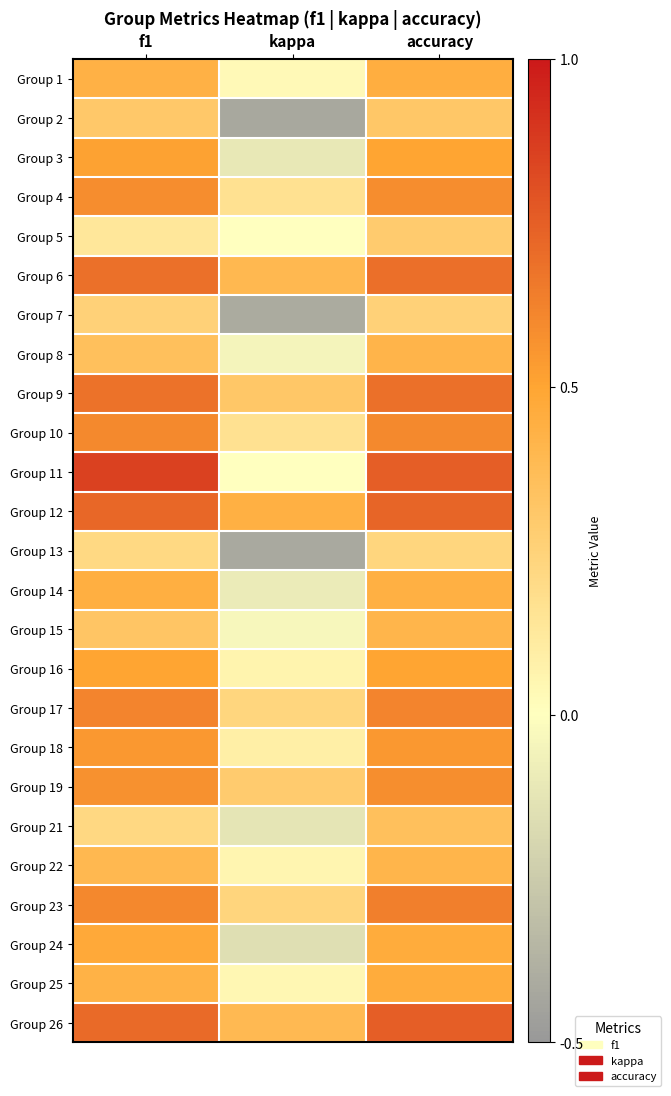

Reading left to right, extract all data points from this chart.

Group 1: f1=0.4	kappa=0.0	accuracy=0.5
Group 2: f1=0.3	kappa=-0.4	accuracy=0.3
Group 3: f1=0.5	kappa=-0.1	accuracy=0.5
Group 4: f1=0.6	kappa=0.2	accuracy=0.6
Group 5: f1=0.1	kappa=0.0	accuracy=0.3
Group 6: f1=0.7	kappa=0.4	accuracy=0.7
Group 7: f1=0.2	kappa=-0.4	accuracy=0.2
Group 8: f1=0.4	kappa=-0.1	accuracy=0.4
Group 9: f1=0.7	kappa=0.3	accuracy=0.7
Group 10: f1=0.6	kappa=0.2	accuracy=0.6
Group 11: f1=0.9	kappa=0.0	accuracy=0.8
Group 12: f1=0.7	kappa=0.4	accuracy=0.7
Group 13: f1=0.2	kappa=-0.4	accuracy=0.2
Group 14: f1=0.4	kappa=-0.1	accuracy=0.4
Group 15: f1=0.3	kappa=-0.0	accuracy=0.4
Group 16: f1=0.5	kappa=0.1	accuracy=0.5
Group 17: f1=0.6	kappa=0.2	accuracy=0.6
Group 18: f1=0.5	kappa=0.1	accuracy=0.5
Group 19: f1=0.6	kappa=0.3	accuracy=0.6
Group 21: f1=0.2	kappa=-0.1	accuracy=0.4
Group 22: f1=0.4	kappa=0.1	accuracy=0.4
Group 23: f1=0.6	kappa=0.2	accuracy=0.6
Group 24: f1=0.5	kappa=-0.2	accuracy=0.5
Group 25: f1=0.4	kappa=0.0	accuracy=0.5
Group 26: f1=0.7	kappa=0.4	accuracy=0.8